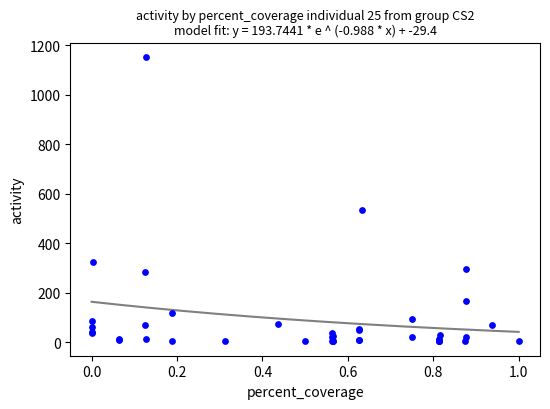

What Y value in the scatter plot is closest to 578?

535